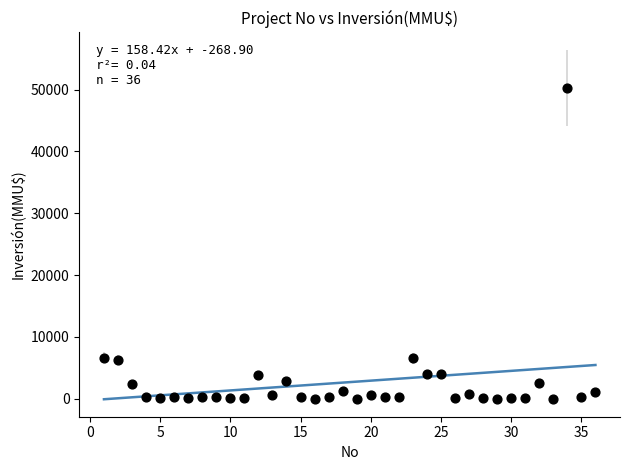

What is the range of X values (max minus min)?

35